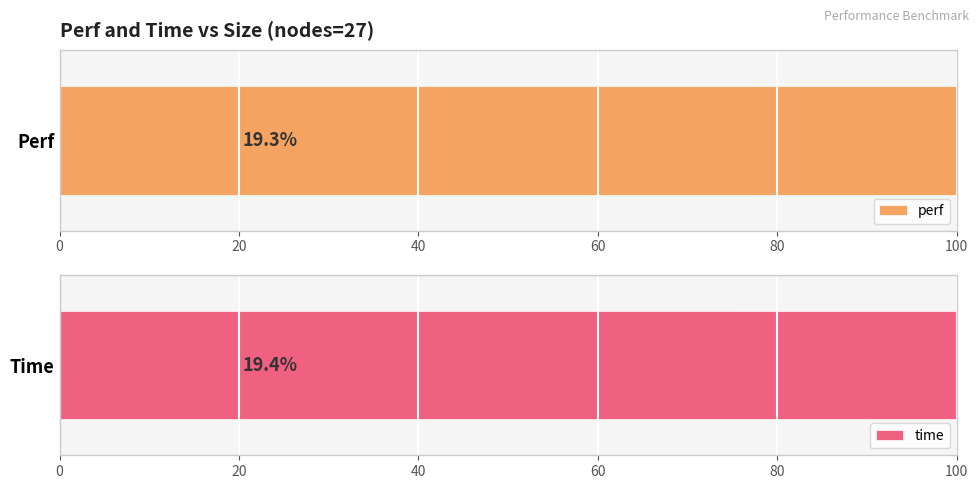

Does the chart contain any negative values?

No